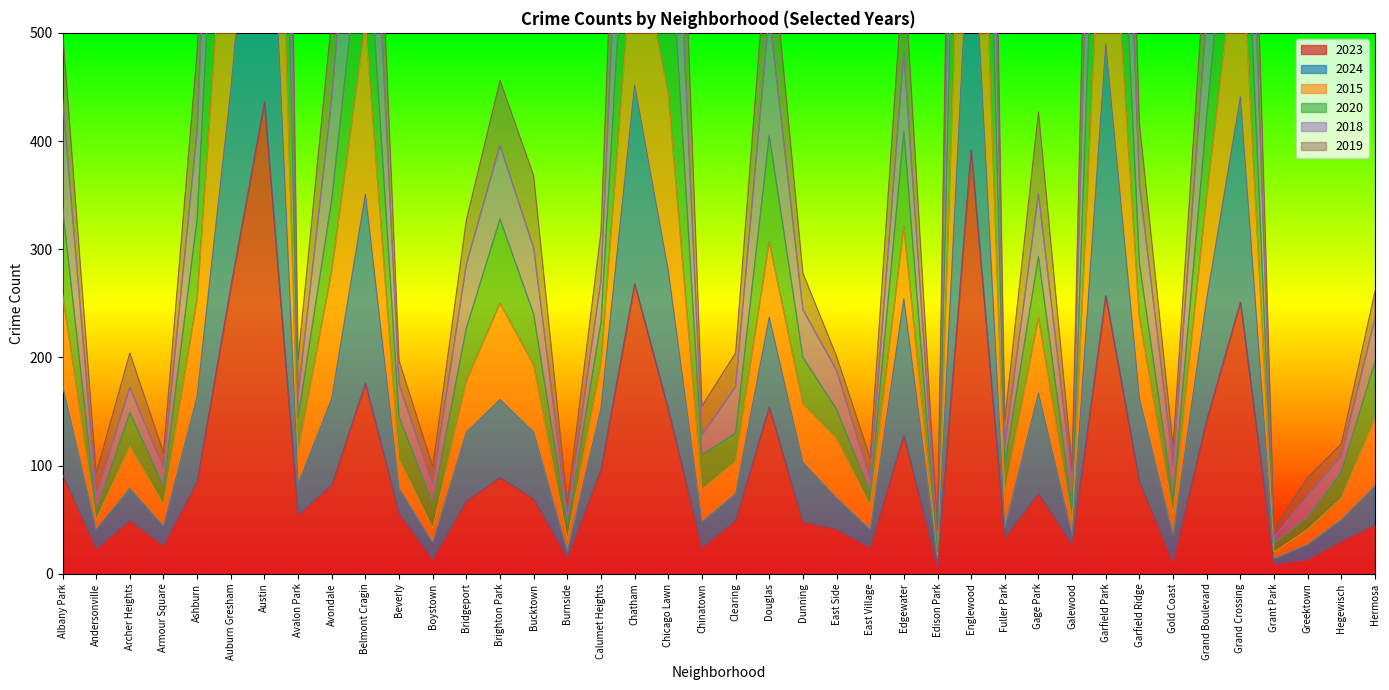

What is the label of the 21st point from the left?

Clearing